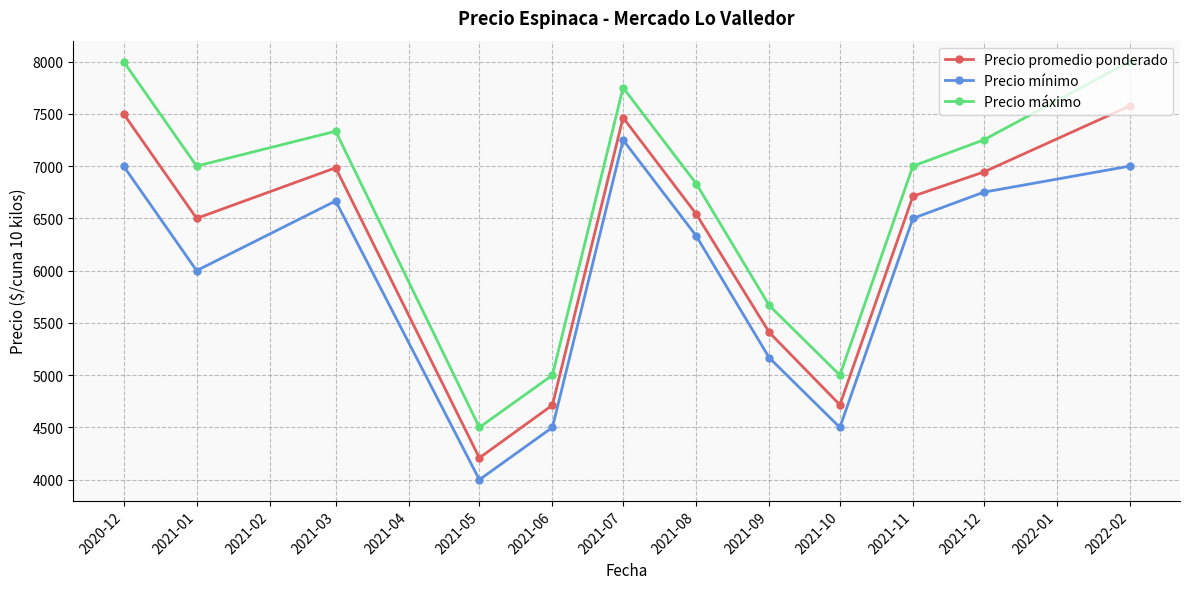

How many interior local peaks does the Precio mínimo series have?

2